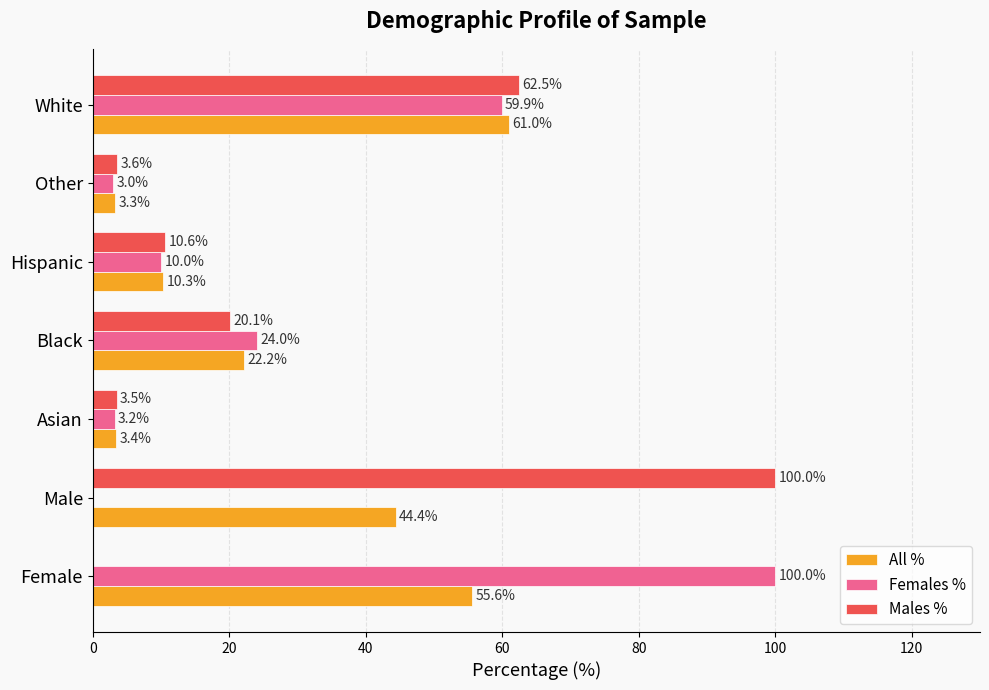

Which series changed the most between Male and White?

Females %